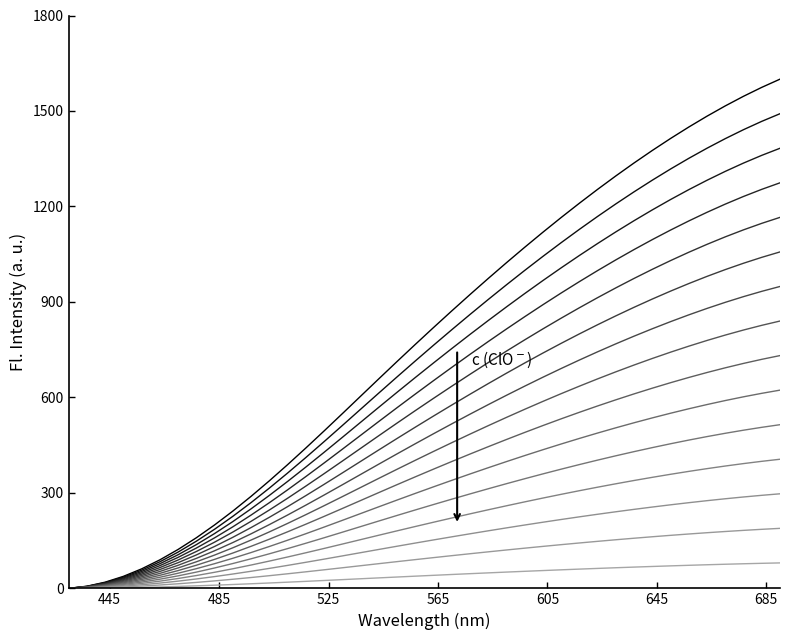

Reading right to left, list all the values displayed in this chart.

splineX: 1491.4	1467.4	1441.3	1413.1	1383.0	1351.2	1317.7	1282.6	1246.0	1208.0	1168.6	1128.0	1086.1	1043.0	998.8	953.6	907.5	860.4	812.4	763.7	714.3	664.2	613.5	562.5	511.4	460.8	410.9	362.1	314.8	269.4	226.3	185.7	148.1	113.9	83.4	57.1	35.2	18.1	6.3	0.0
splineY: 1057.1	1040.1	1021.6	1001.6	980.3	957.7	934.0	909.1	883.2	856.3	828.3	799.5	769.8	739.3	708.0	676.0	643.2	609.8	575.8	541.3	506.3	470.8	434.8	398.7	362.5	326.6	291.2	256.7	223.2	191.0	160.4	131.6	105.0	80.7	59.1	40.4	24.9	12.8	4.4	0.0
col_0: 297.1	292.4	287.1	281.5	275.5	269.2	262.5	255.5	248.2	240.7	232.8	224.7	216.4	207.8	199.0	190.0	180.8	171.4	161.9	152.2	142.3	132.3	122.2	112.1	101.9	91.8	81.9	72.1	62.7	53.7	45.1	37.0	29.5	22.7	16.6	11.4	7.0	3.6	1.2	0.0